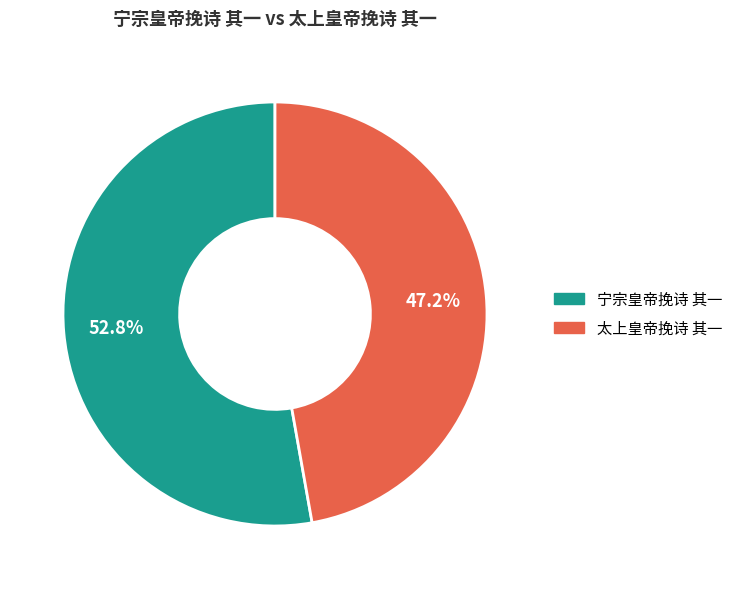

How many slices are in this pie chart?

2